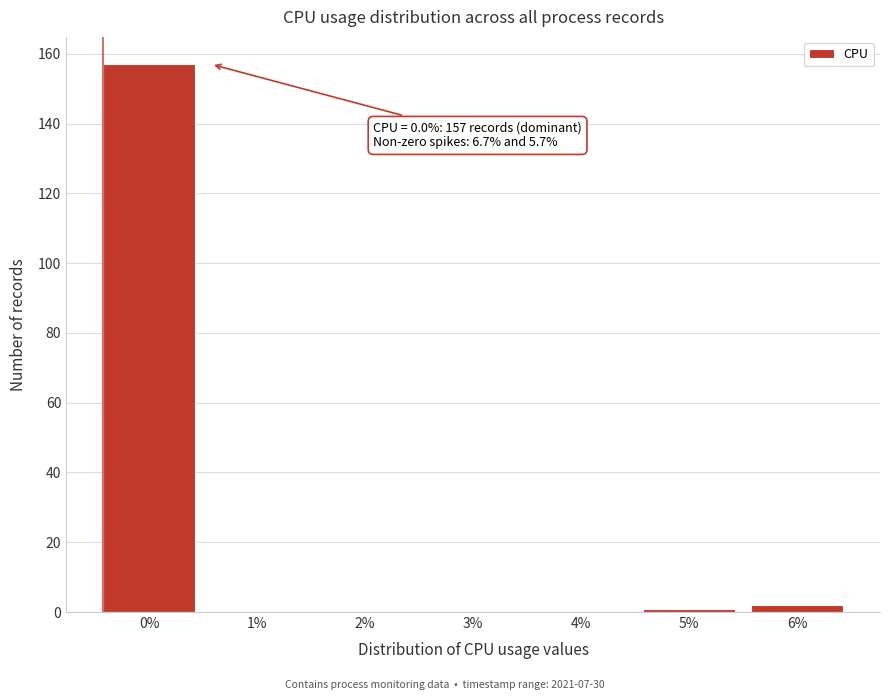

Reading left to right, list all the values displayed in this chart.

0%=157	1%=0	2%=0	3%=0	4%=0	5%=1	6%=2